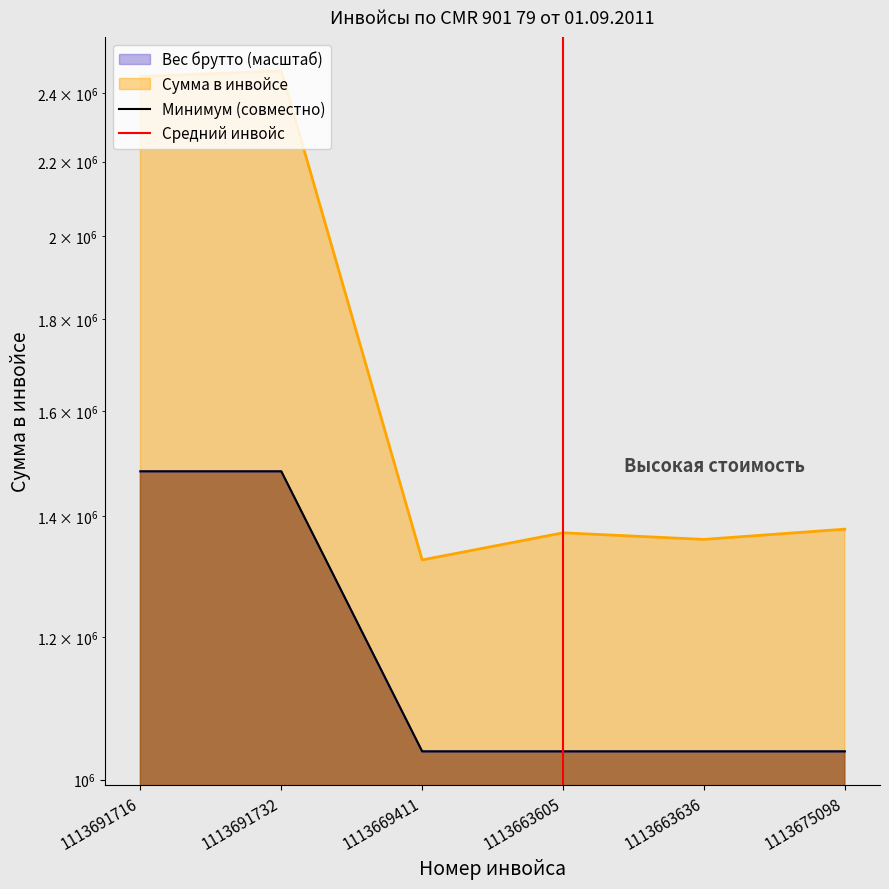

In Сумма в инвойсе, how many points are higher than both neighbors (excluding endpoints)?

2